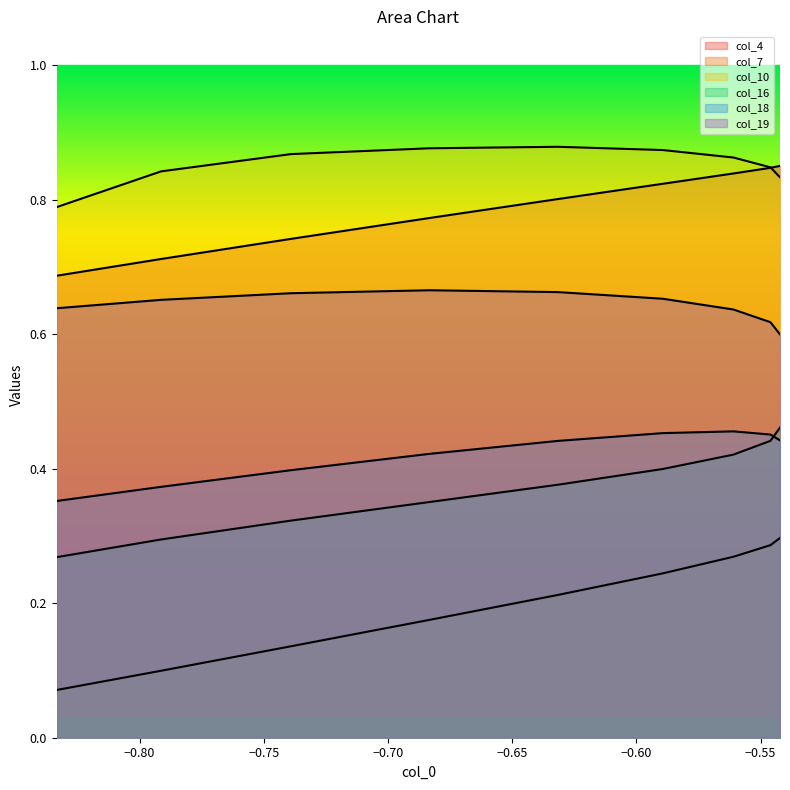

What position from the right is −0.65?

5